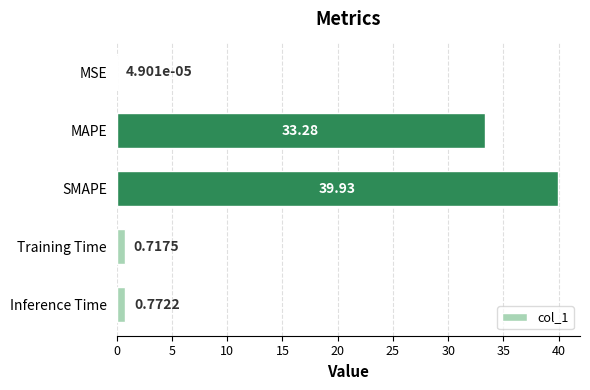

Where is the data nearest to the value 19?

MAPE